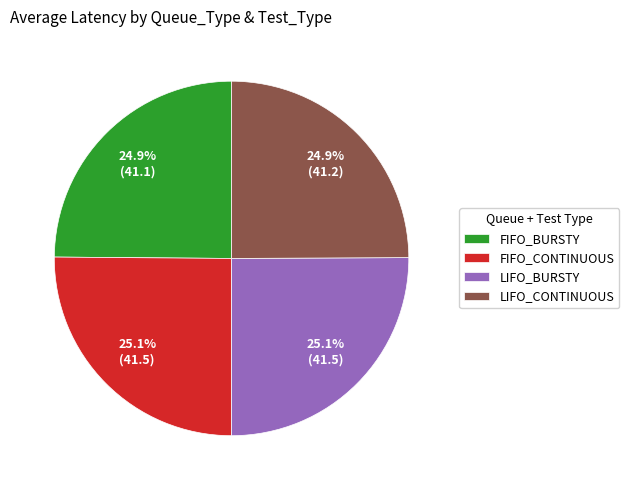

To the nearest percent, what is the combined percentage of FIFO_CONTINUOUS and LIFO_BURSTY?

50%